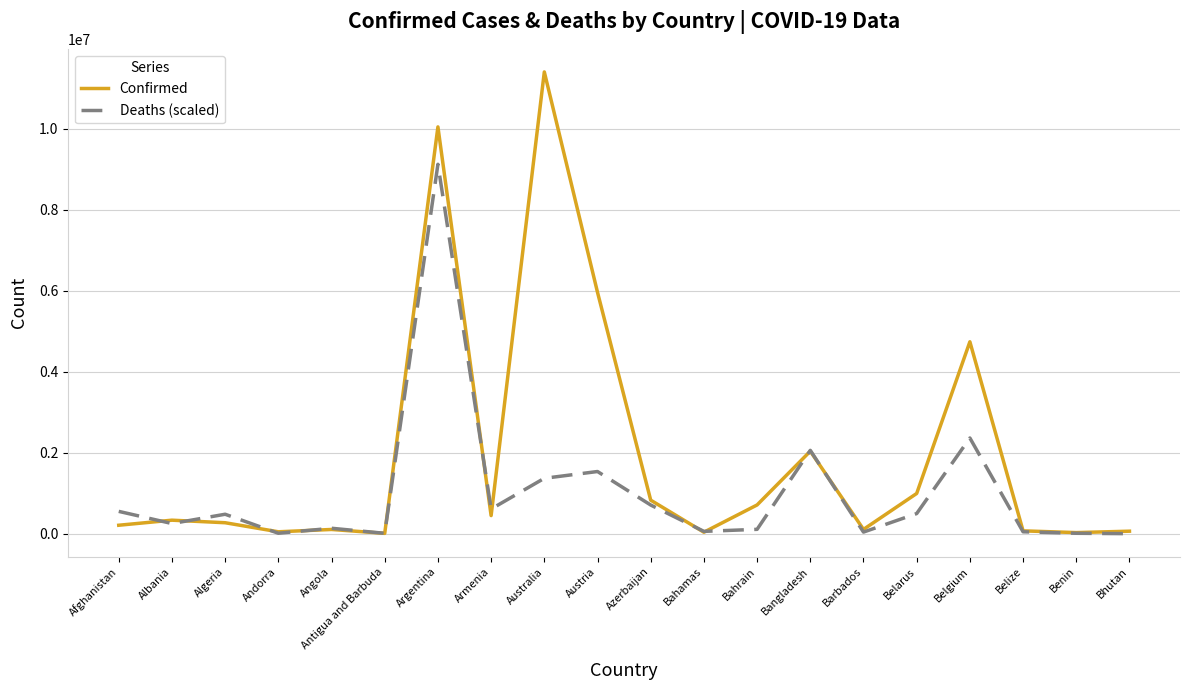

At which label is Confirmed closest to 5705551?

Austria